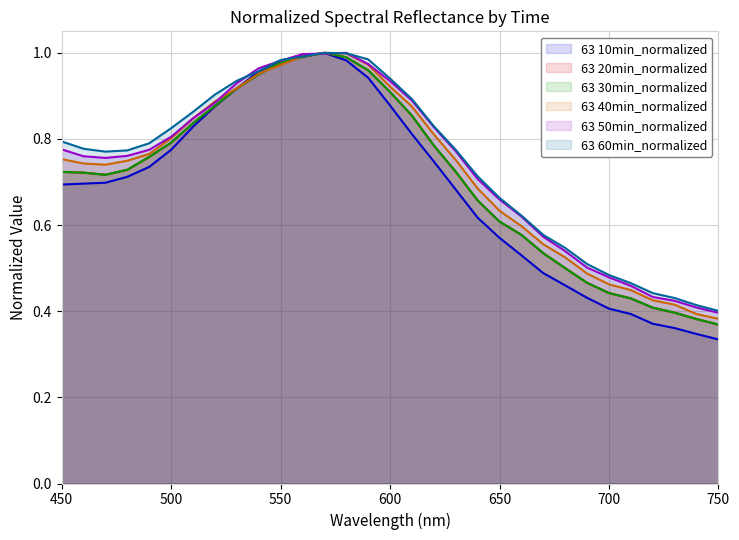

How many series are shown in this chart?

6